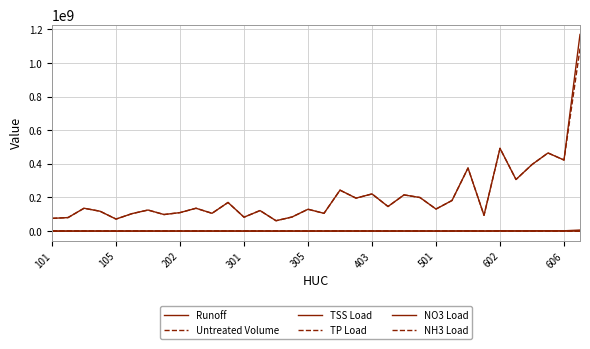

How many lines are shown in the chart?

6